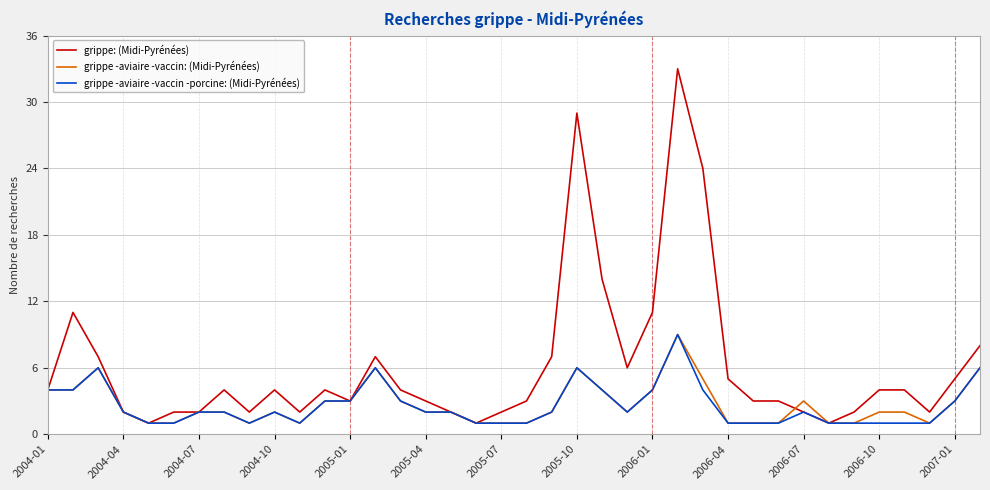

Which series has the widest spread of values?

grippe: (Midi-Pyrénées)